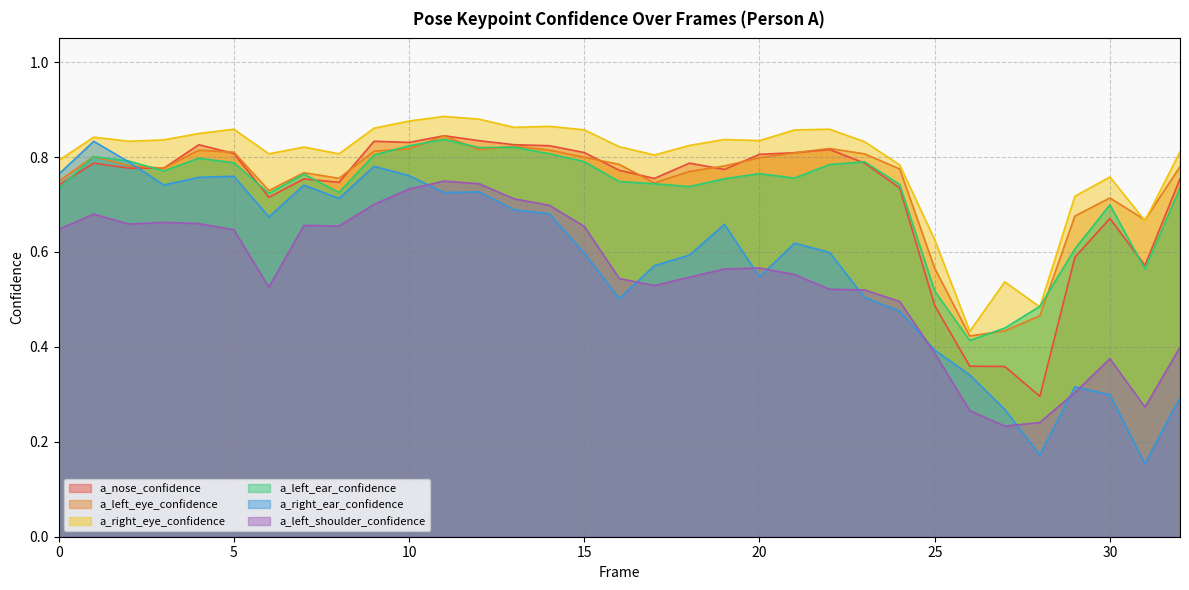

Between 3 and 29, which is larger?

3